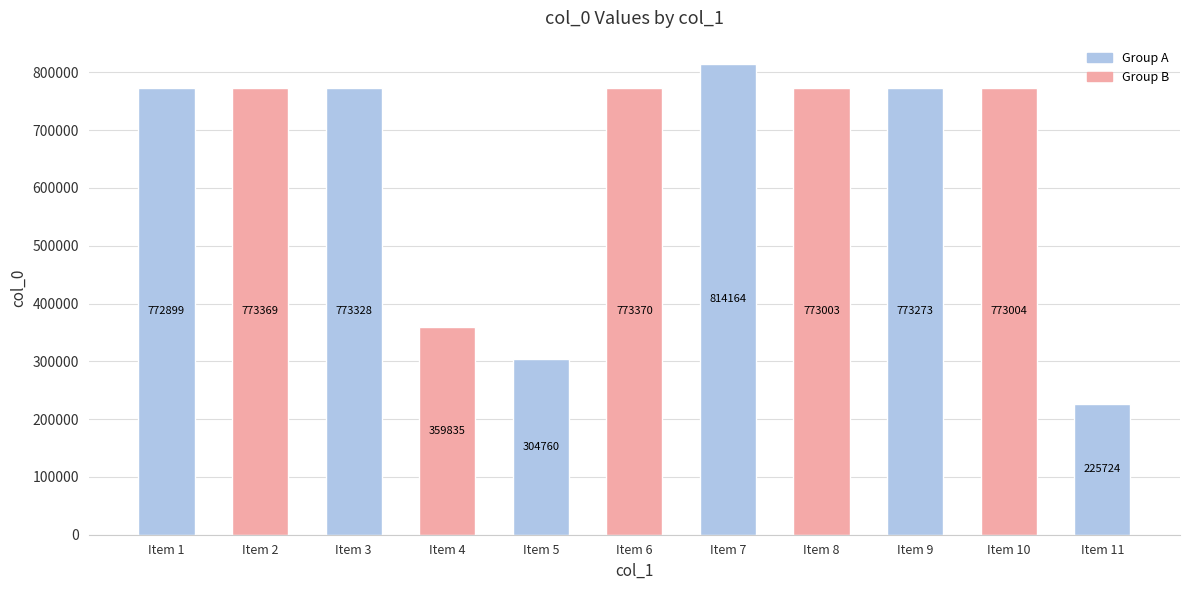

Reading left to right, what are all the values shown in this chart?

Item 1=772899	Item 2=773369	Item 3=773328	Item 4=359835	Item 5=304760	Item 6=773370	Item 7=814164	Item 8=773003	Item 9=773273	Item 10=773004	Item 11=225724